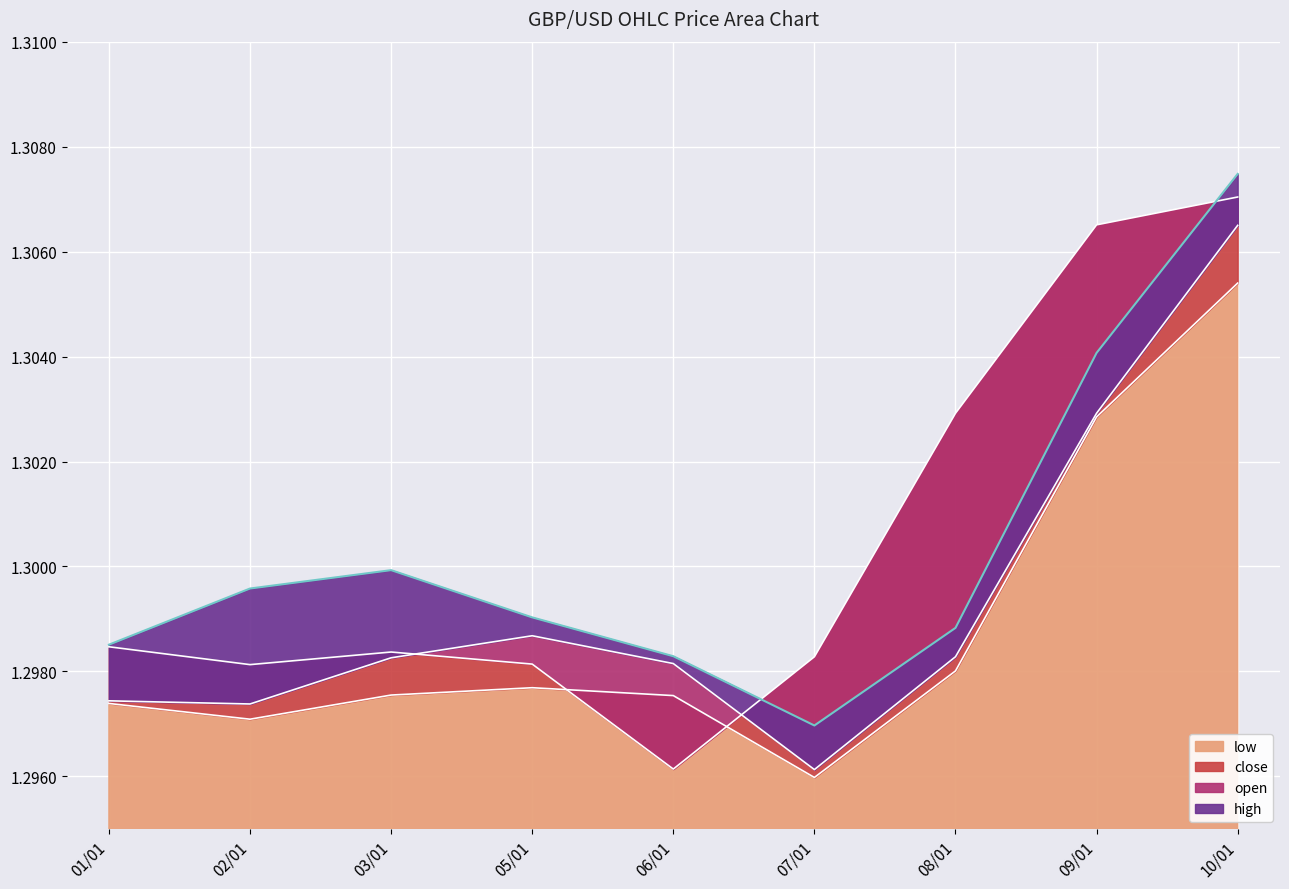

What is the total value across all series at 09/01?

5.2